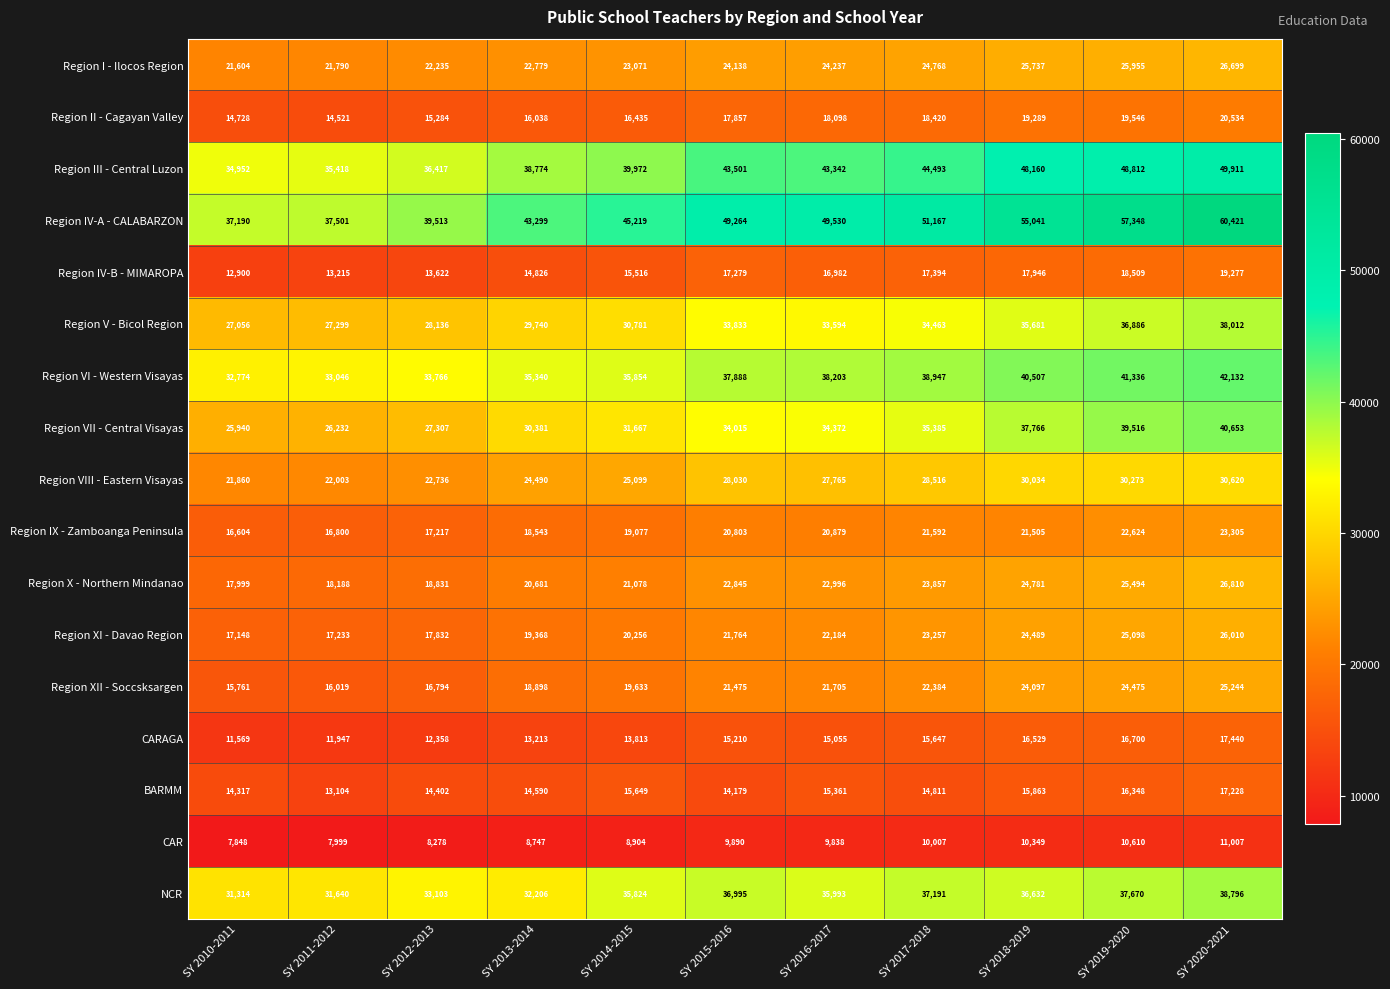

Between SY 2017-2018 and SY 2020-2021, which series saw the biggest shift?

Region IV-A - CALABARZON